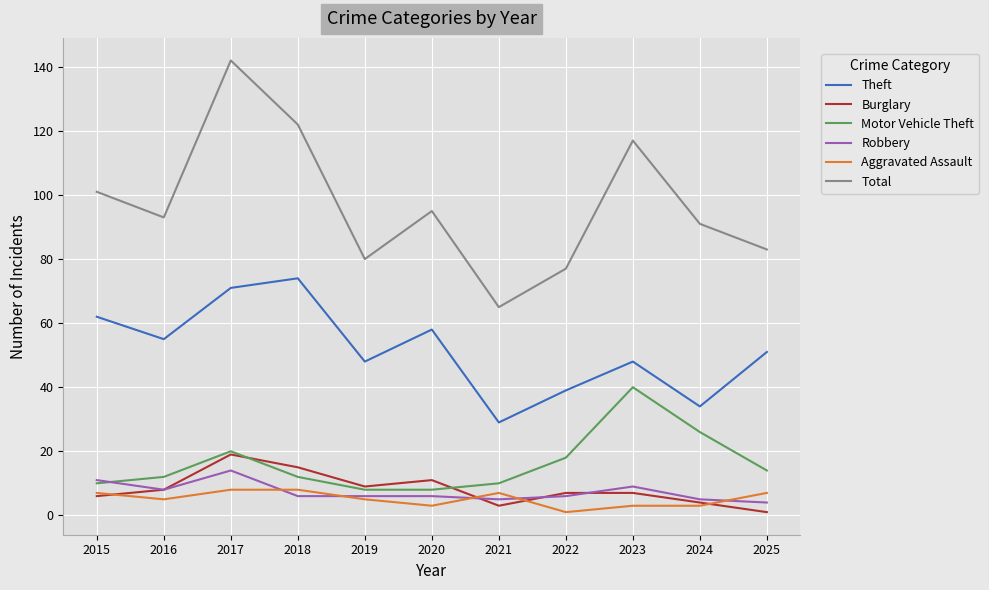

What are all the series names shown in the legend?

Theft, Burglary, Motor Vehicle Theft, Robbery, Aggravated Assault, Total